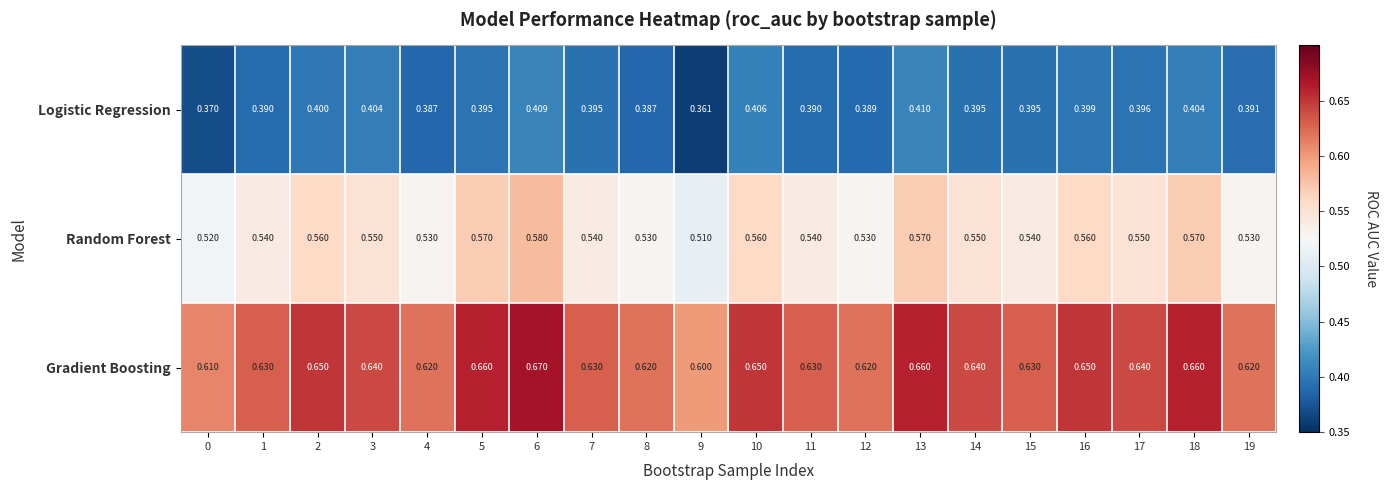

Is the value of Logistic Regression at 12 greater than the value of Gradient Boosting at 12?

No